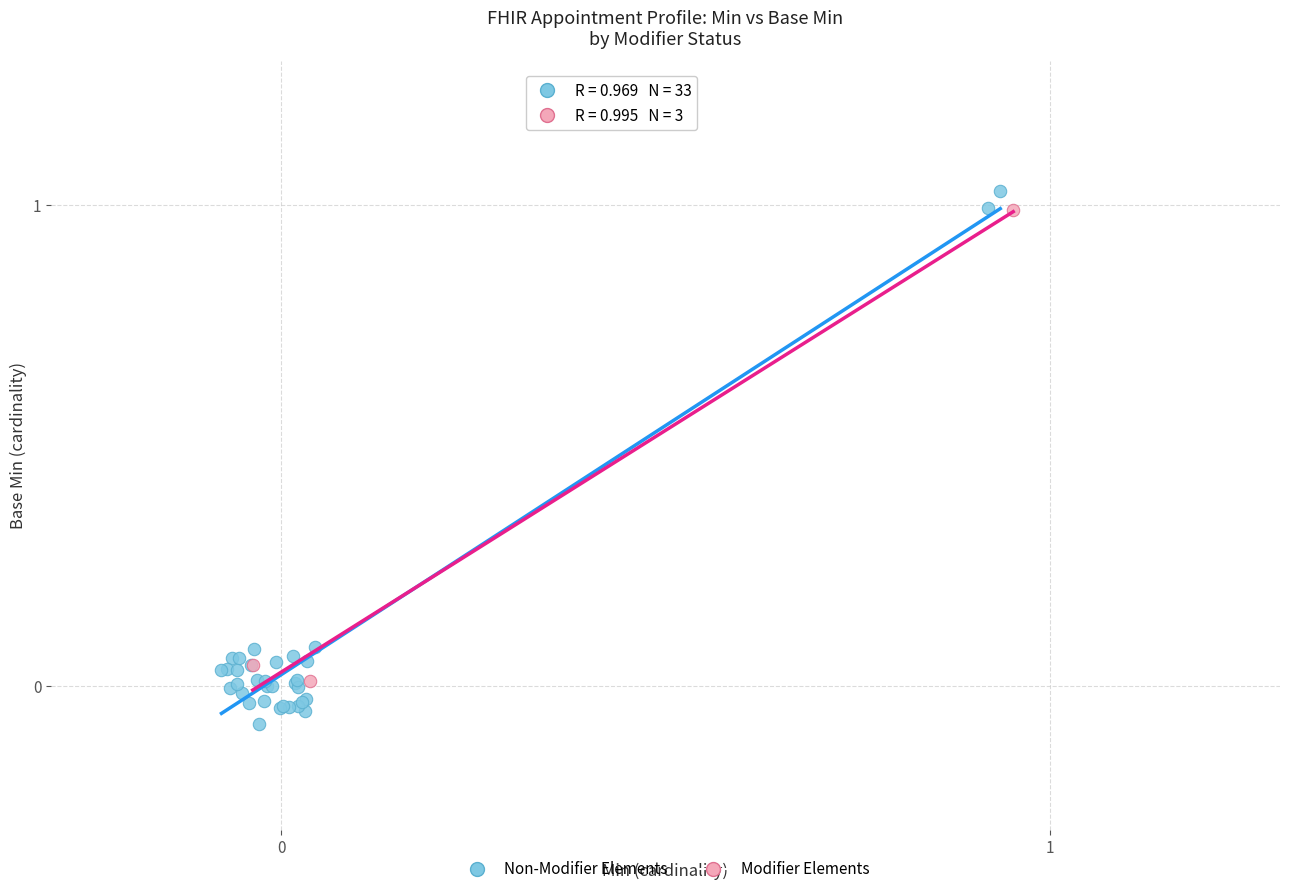

Which series reaches the minimum Y coordinate?

Non-Modifier Elements